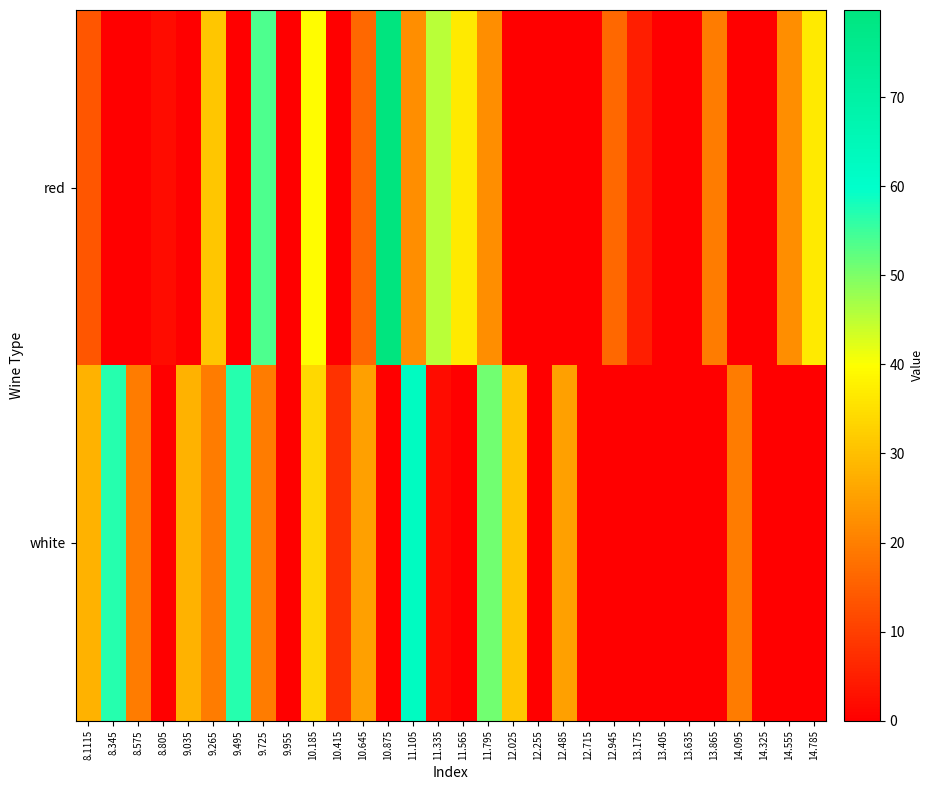

Reading right to left, list all the values displayed in this chart.

red: 14.785=36.6	14.555=22.2	14.325=0.0	14.095=0.0	13.865=19.4	13.635=0.0	13.405=0.0	13.175=5.0	12.945=16.5	12.715=0.0	12.485=0.0	12.255=0.0	12.025=0.0	11.795=22.2	11.565=36.6	11.335=45.3	11.105=22.2	10.875=79.8	10.645=16.5	10.415=0.0	10.185=39.5	9.955=0.0	9.725=53.9	9.495=0.0	9.265=30.9	9.035=0.0	8.805=2.1	8.575=0.0	8.345=0.0	8.1115=13.6
white: 14.785=0.0	14.555=0.0	14.325=0.0	14.095=19.4	13.865=0.0	13.635=0.0	13.405=0.0	13.175=0.0	12.945=0.0	12.715=0.0	12.485=25.1	12.255=0.0	12.025=30.9	11.795=51.0	11.565=0.0	11.335=2.1	11.105=62.5	10.875=0.0	10.645=25.1	10.415=7.8	10.185=33.7	9.955=0.0	9.725=19.4	9.495=56.8	9.265=19.4	9.035=28.0	8.805=0.0	8.575=19.4	8.345=56.8	8.1115=28.0